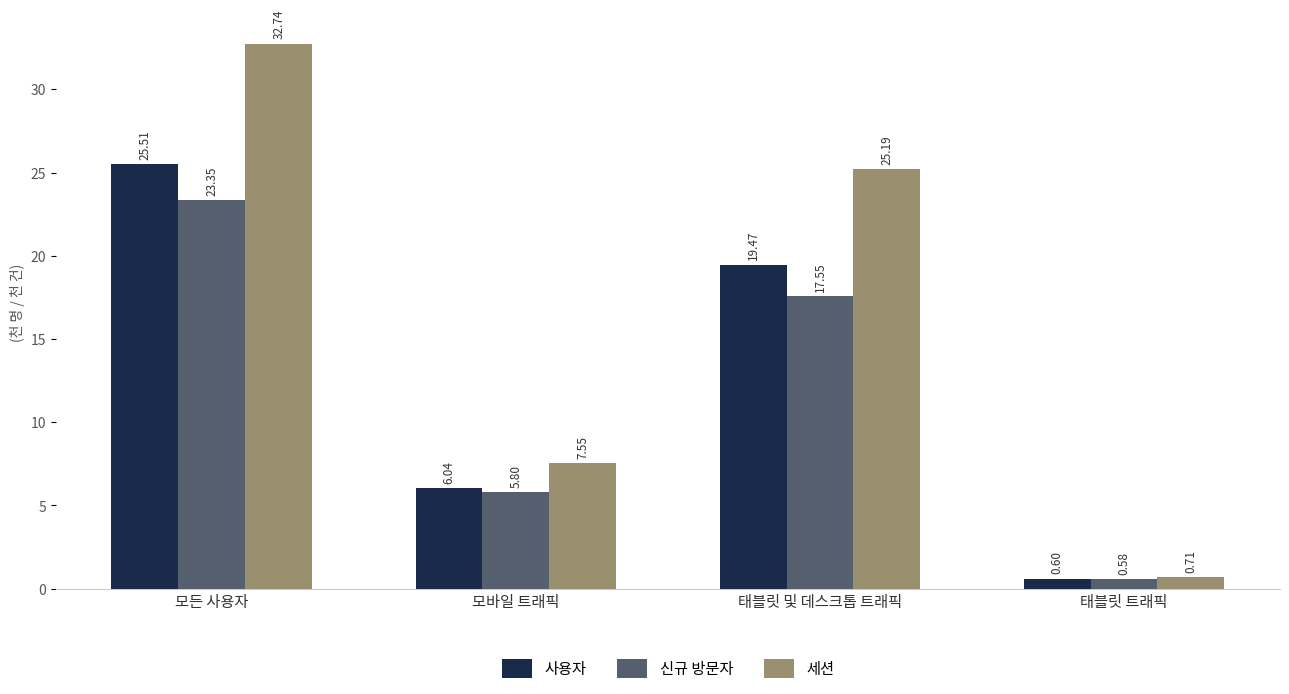

What is the sum of the 세션 values at 태블릿 및 데스크톱 트래픽 and 태블릿 트래픽?

25.9